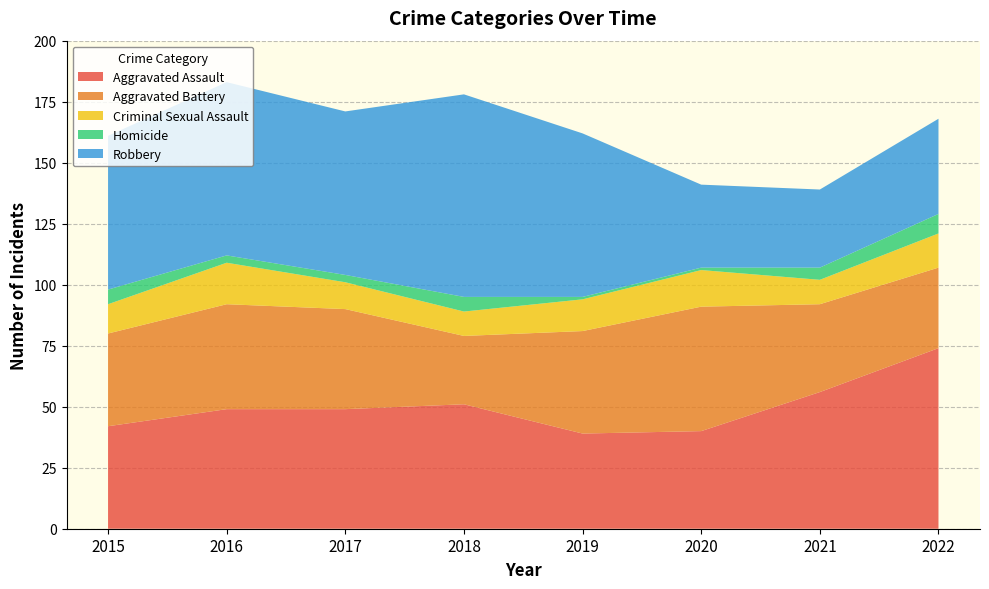

Reading left to right, what are all the values shown in this chart?

Aggravated Assault: 42	49	49	51	39	40	56	74
Aggravated Battery: 38	43	41	28	42	51	36	33
Criminal Sexual Assault: 12	17	11	10	13	15	10	14
Homicide: 6	3	3	6	1	1	5	8
Robbery: 63	71	67	83	67	34	32	39